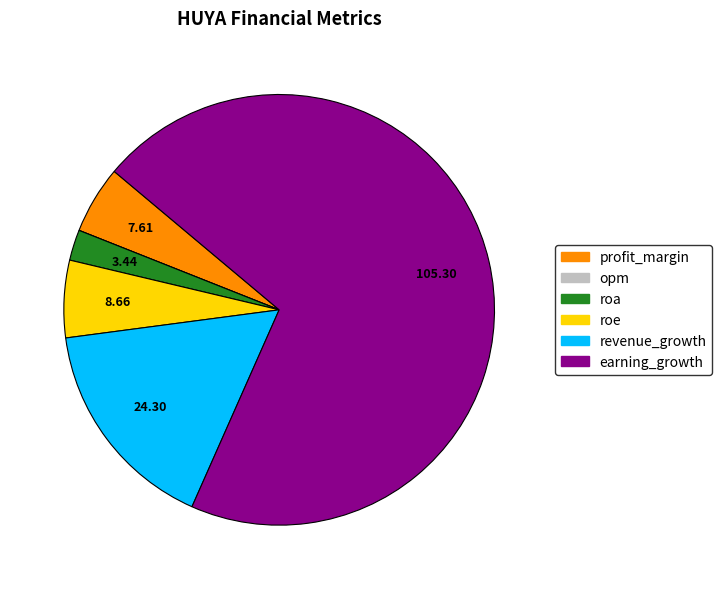

Does any single category account for the majority?

Yes